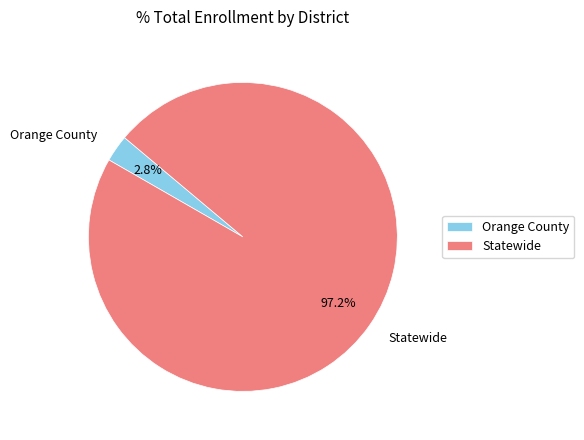

What is the majority slice?

Statewide